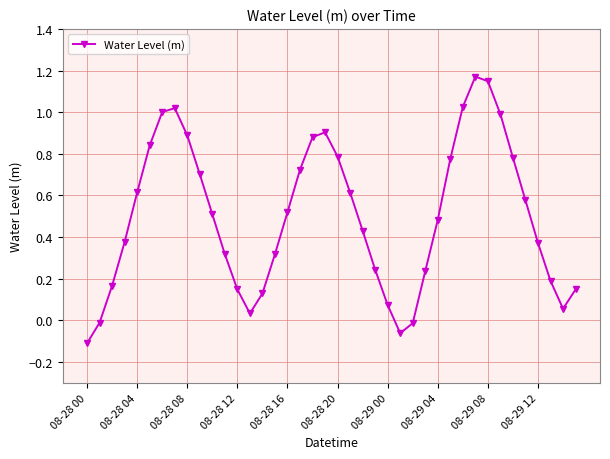

How many points are higher than both their immediate neighbors (excluding endpoints)?

3